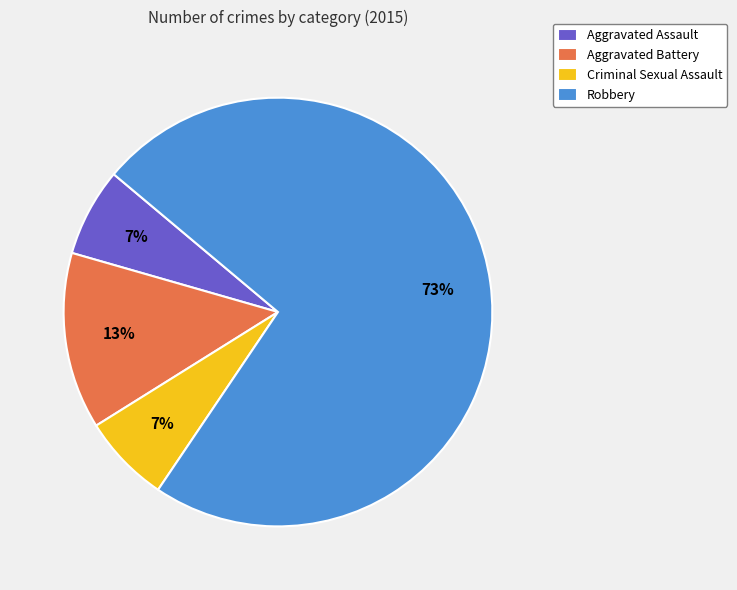

Combined, do Criminal Sexual Assault and Aggravated Assault account for over 50%?

No